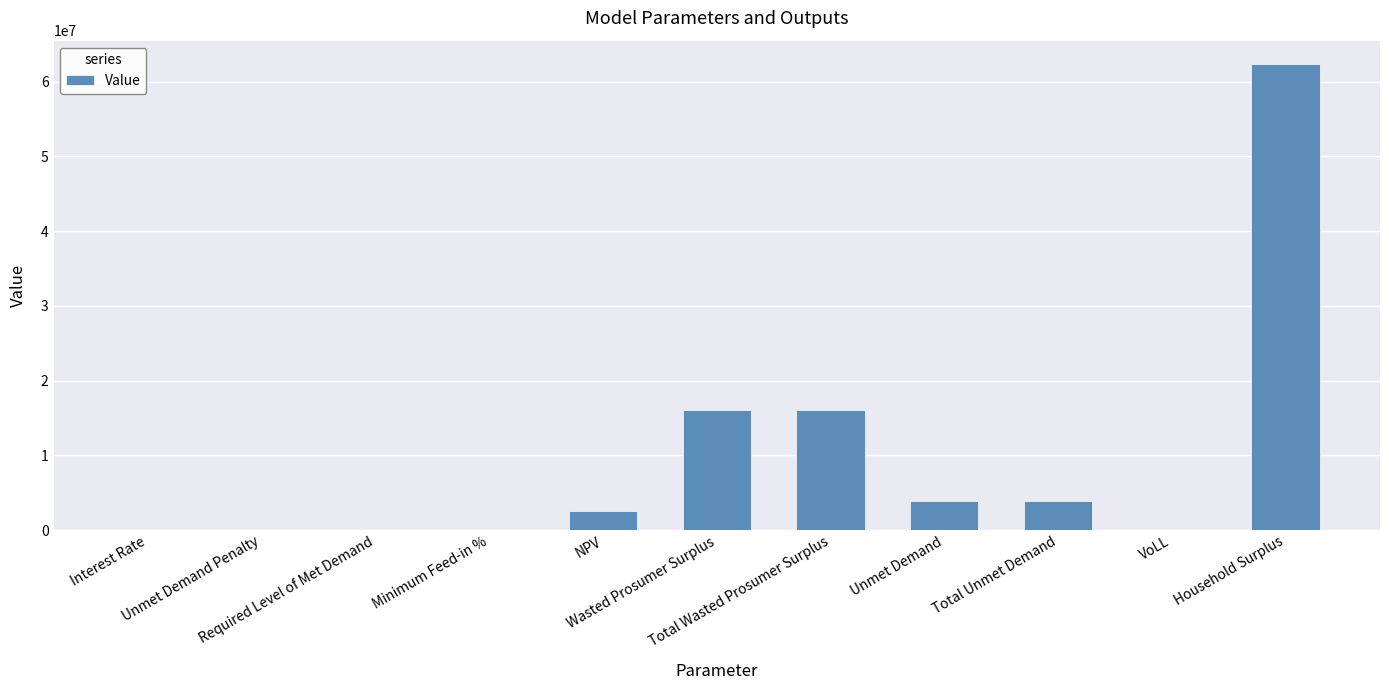

What is the sum of all values?

104854833.5